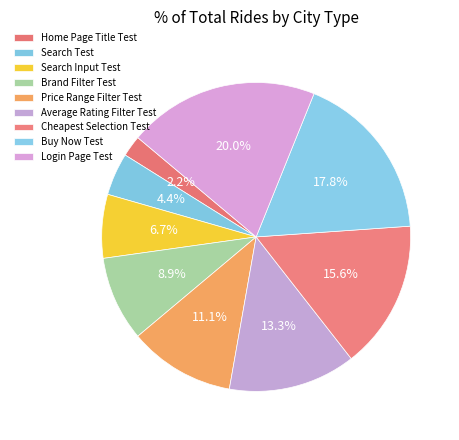

True or false: Cheapest Selection Test accounts for 16% of the total.

True